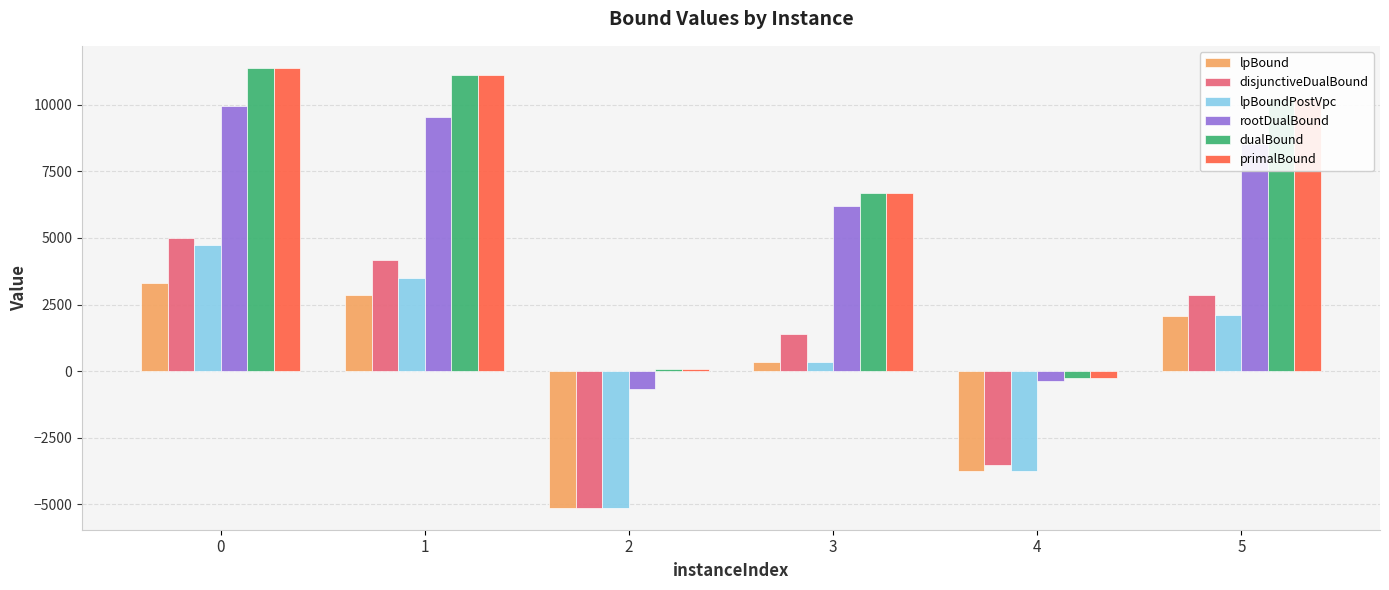

How many bars are there in each group?

6